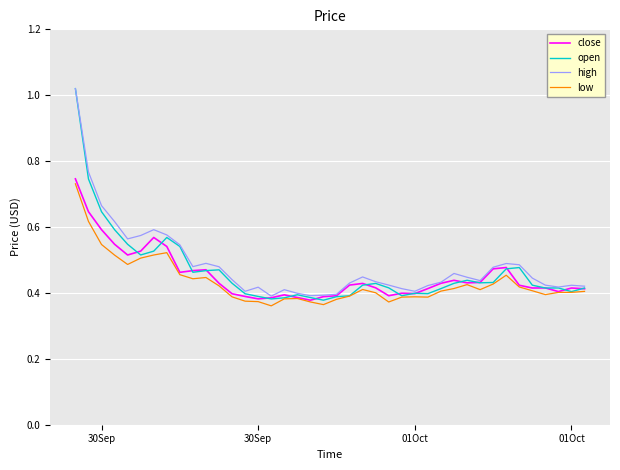

Which series has the largest range (max minus min)?

open